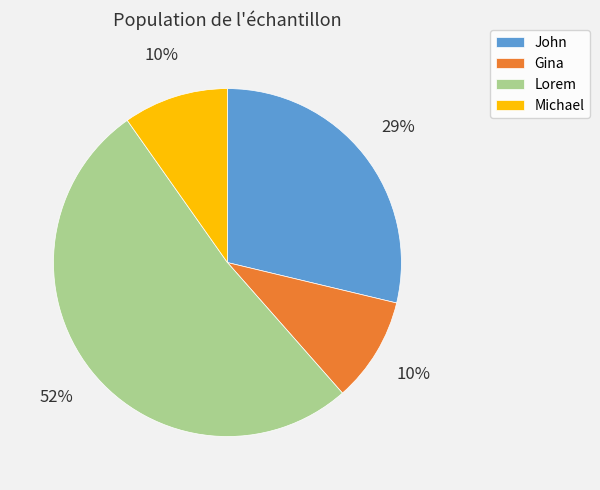

What is the largest slice in the pie chart?

Lorem